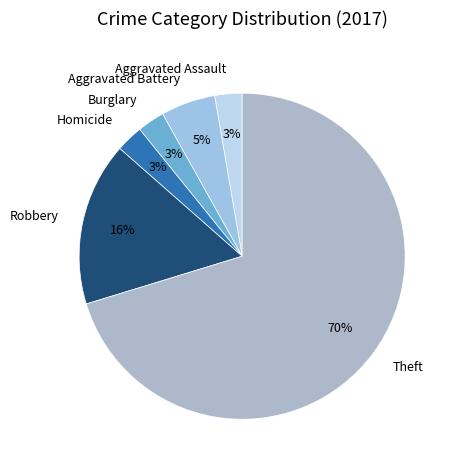

Which category has the biggest portion of the pie?

Theft